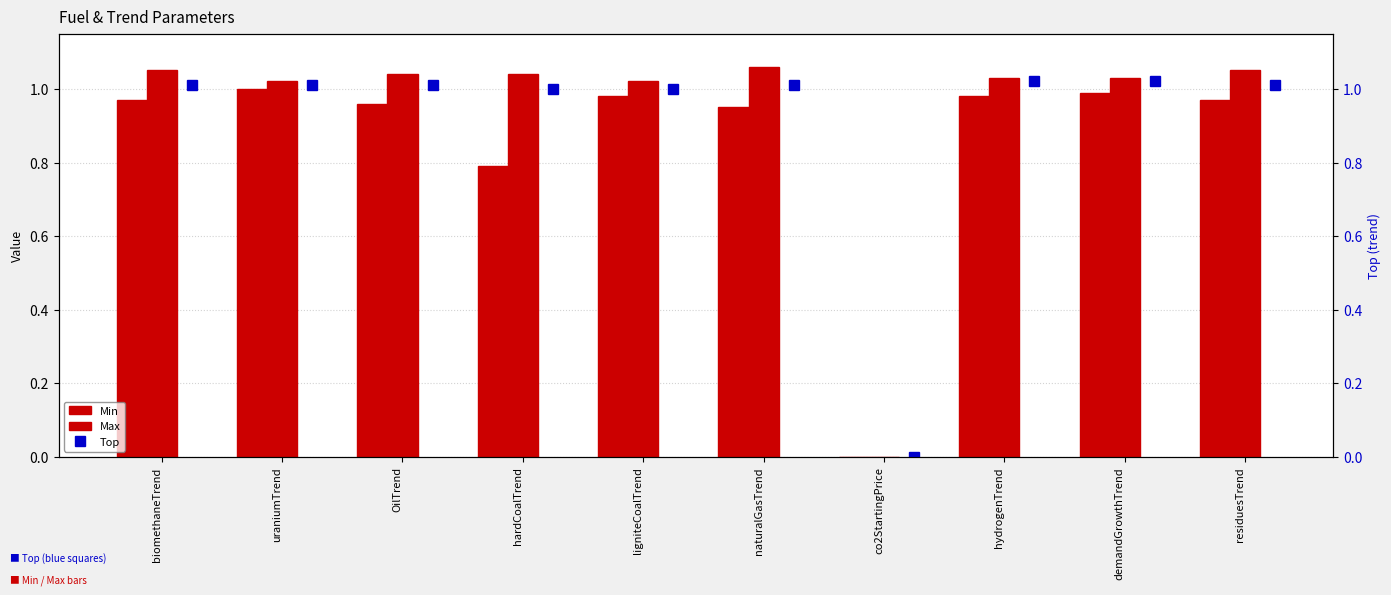

What is the label of the 8th bar from the left?

hydrogenTrend